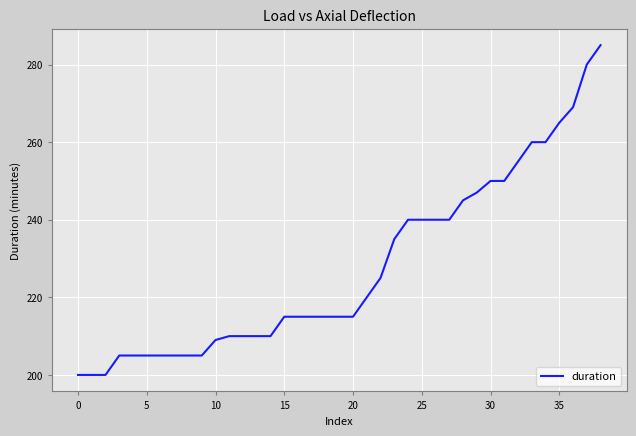

Does the chart display data point markers on the line(s)?

No